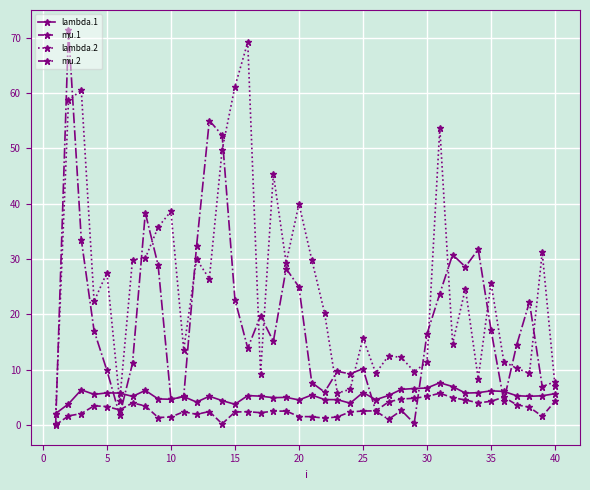

Is this an area chart (filled region under the line)?

No